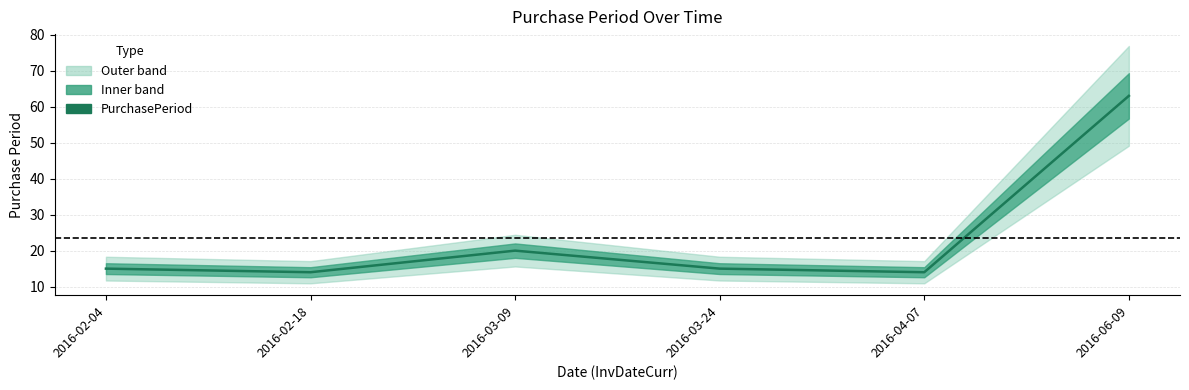

Does the chart display data point markers on the line(s)?

No